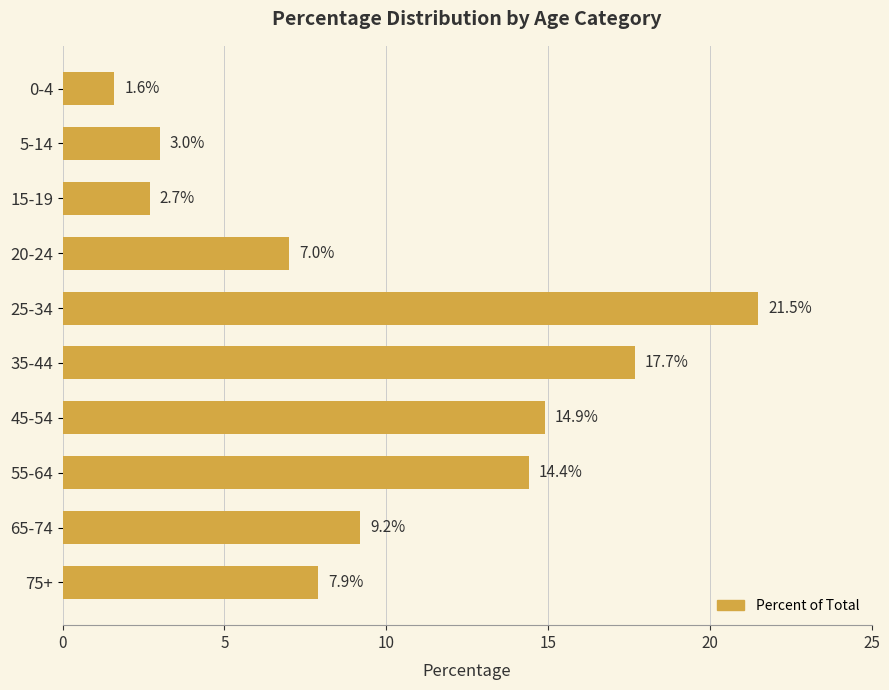

How many data points does each series have?

10